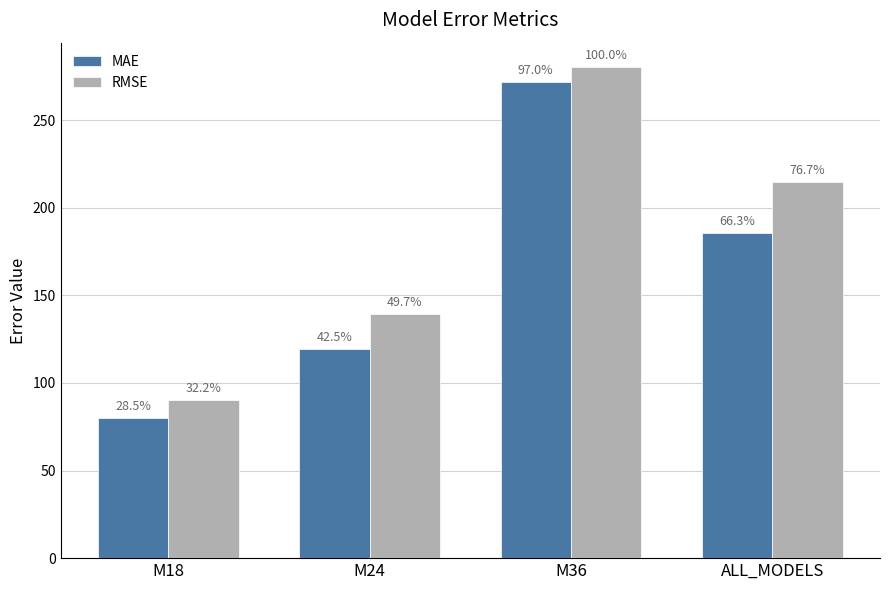

Which series has the largest total across all categories?

RMSE